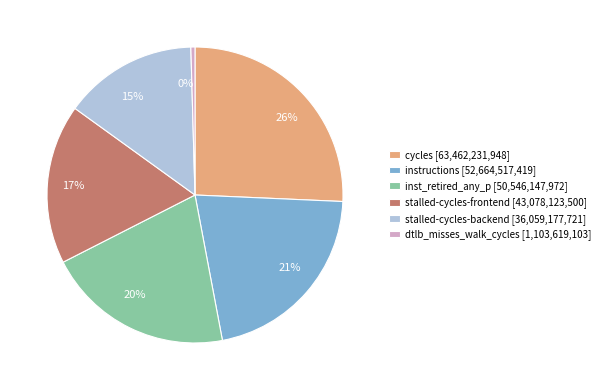

To the nearest percent, what is the average slice percentage?

17%